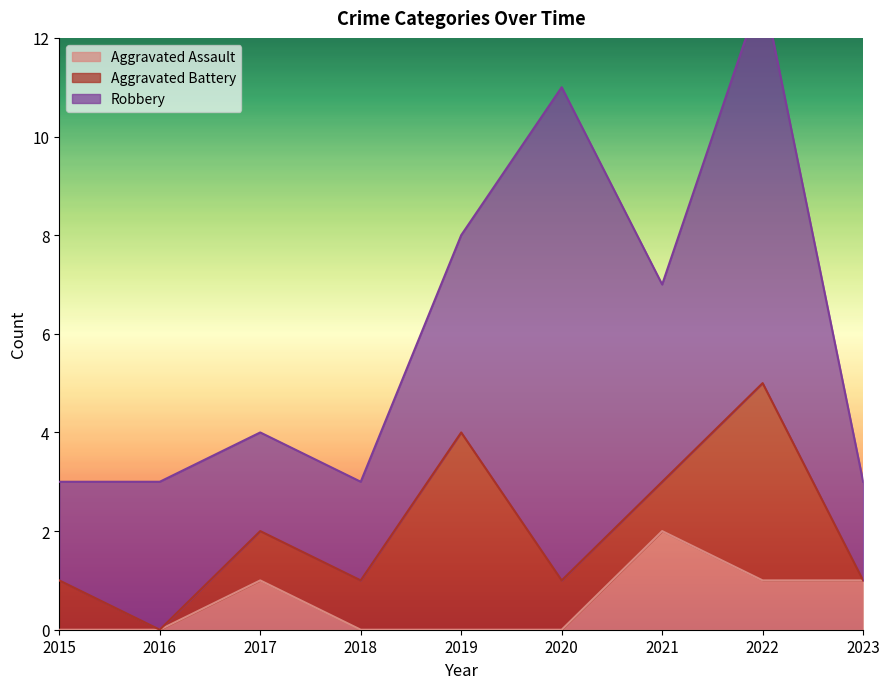

Is the value of Robbery at 2019 greater than the value of Aggravated Battery at 2016?

Yes